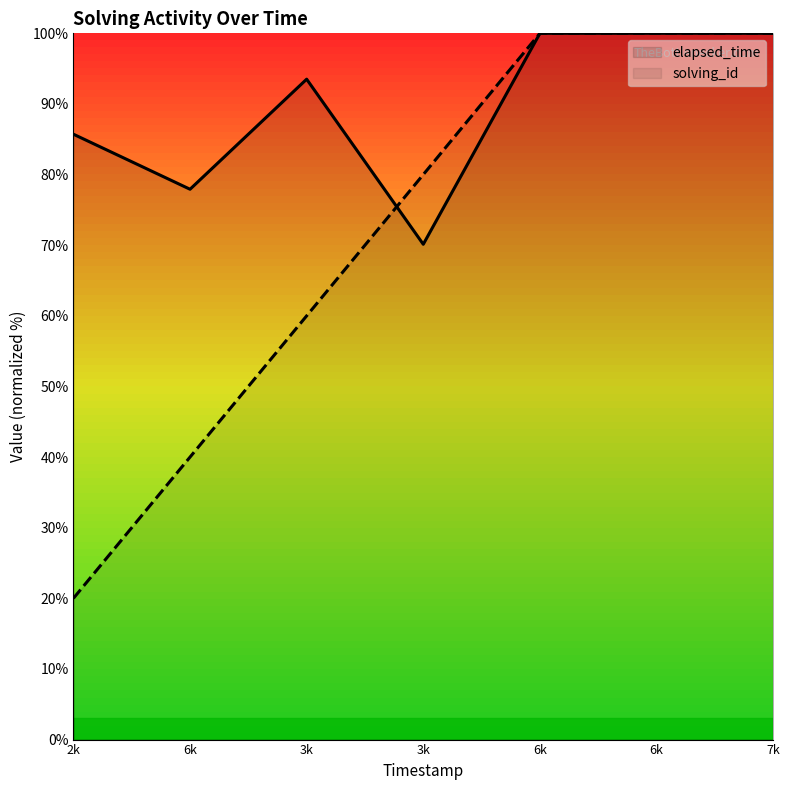

Where is solving_id nearest to the value 60?

3k